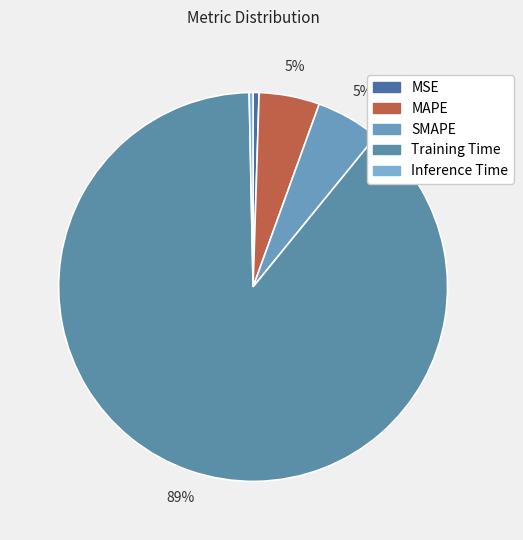

To the nearest percent, what is the difference between the largest and smallest slice percentages?

88%